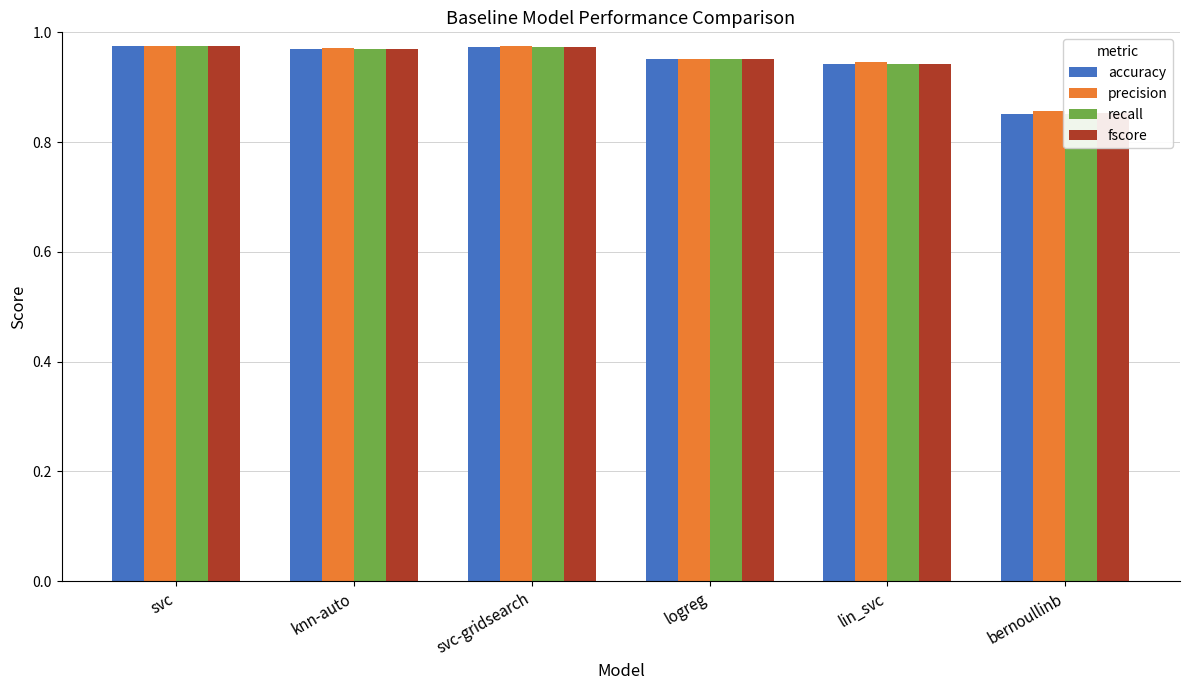

Which category has the lowest value across all series?

bernoullinb